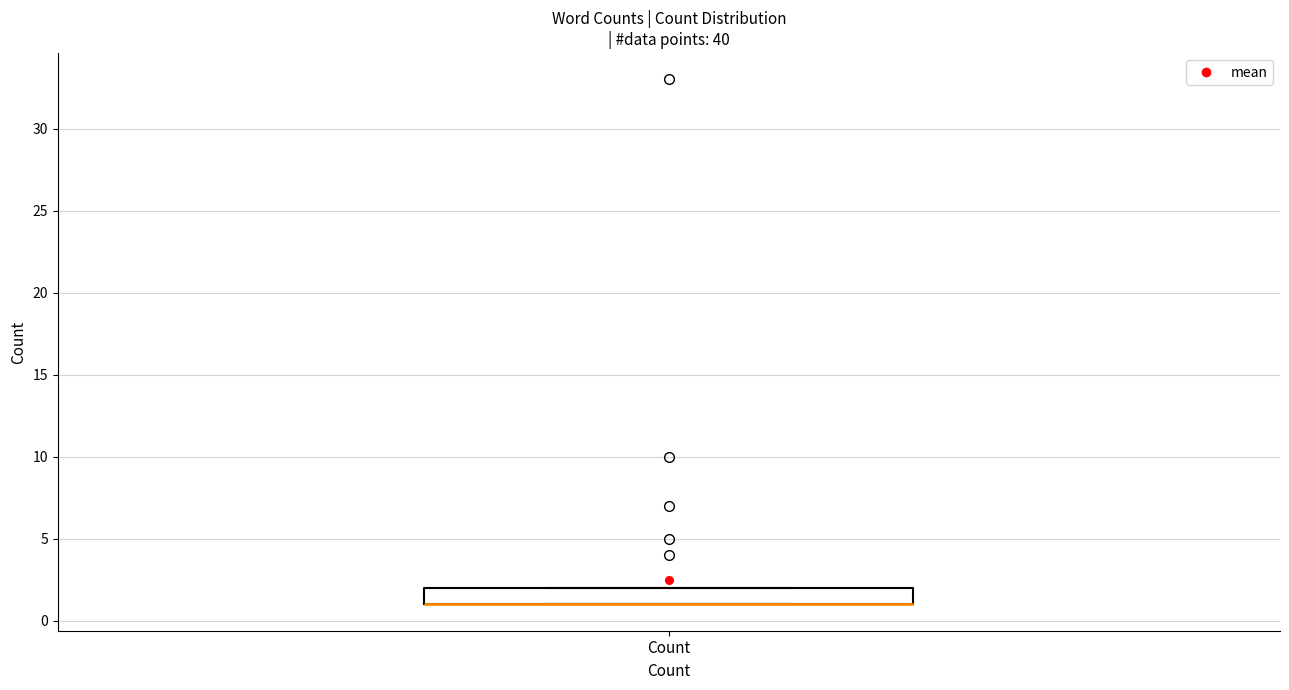

Where is the upper edge of the box for Count on the y-axis? The values are not printed on the chart, so give them approximately, as read against the axis.

2